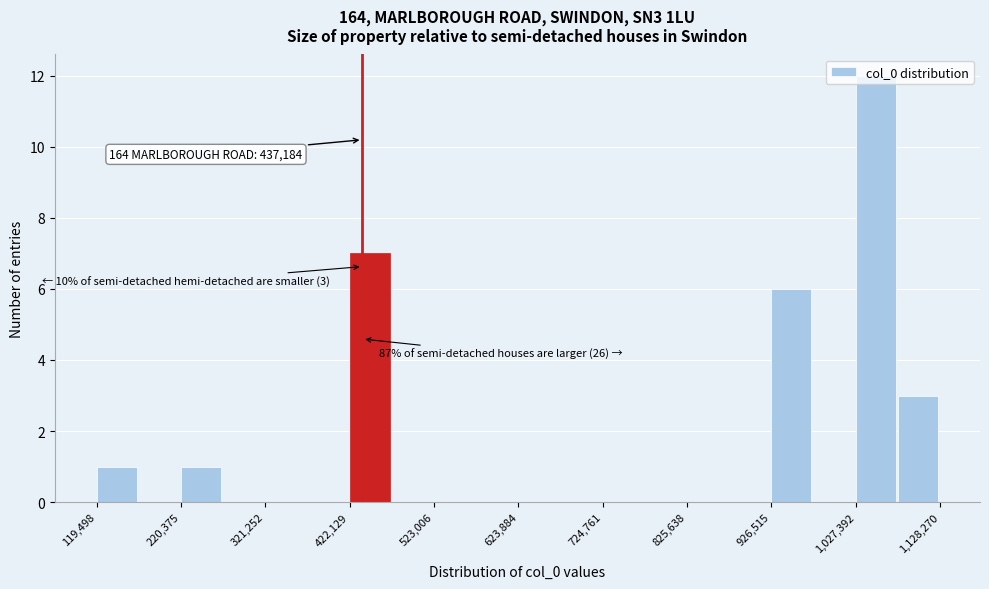

Read against the x-axis, roughly where is the centre of the tallest bar?

1060000